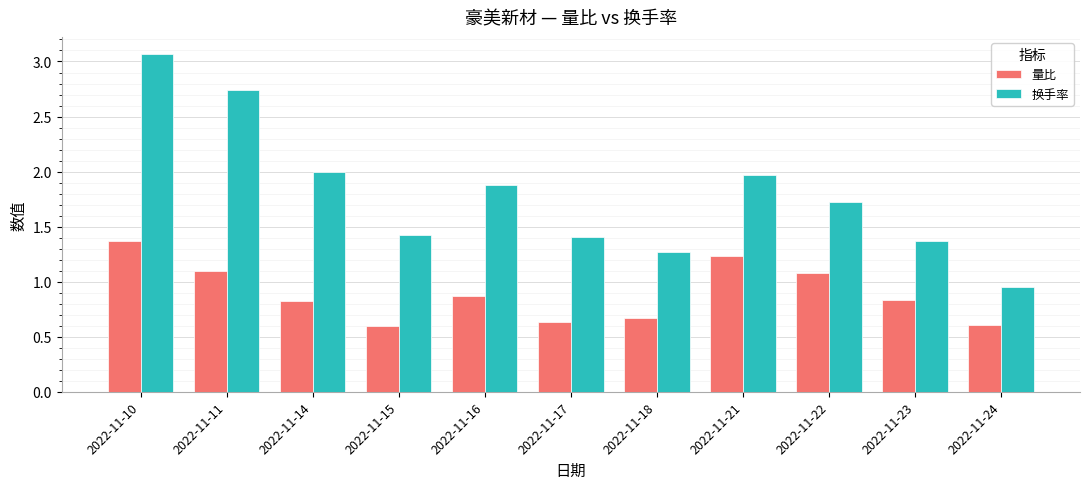

Which category has the lowest value in the 换手率 series?

2022-11-24